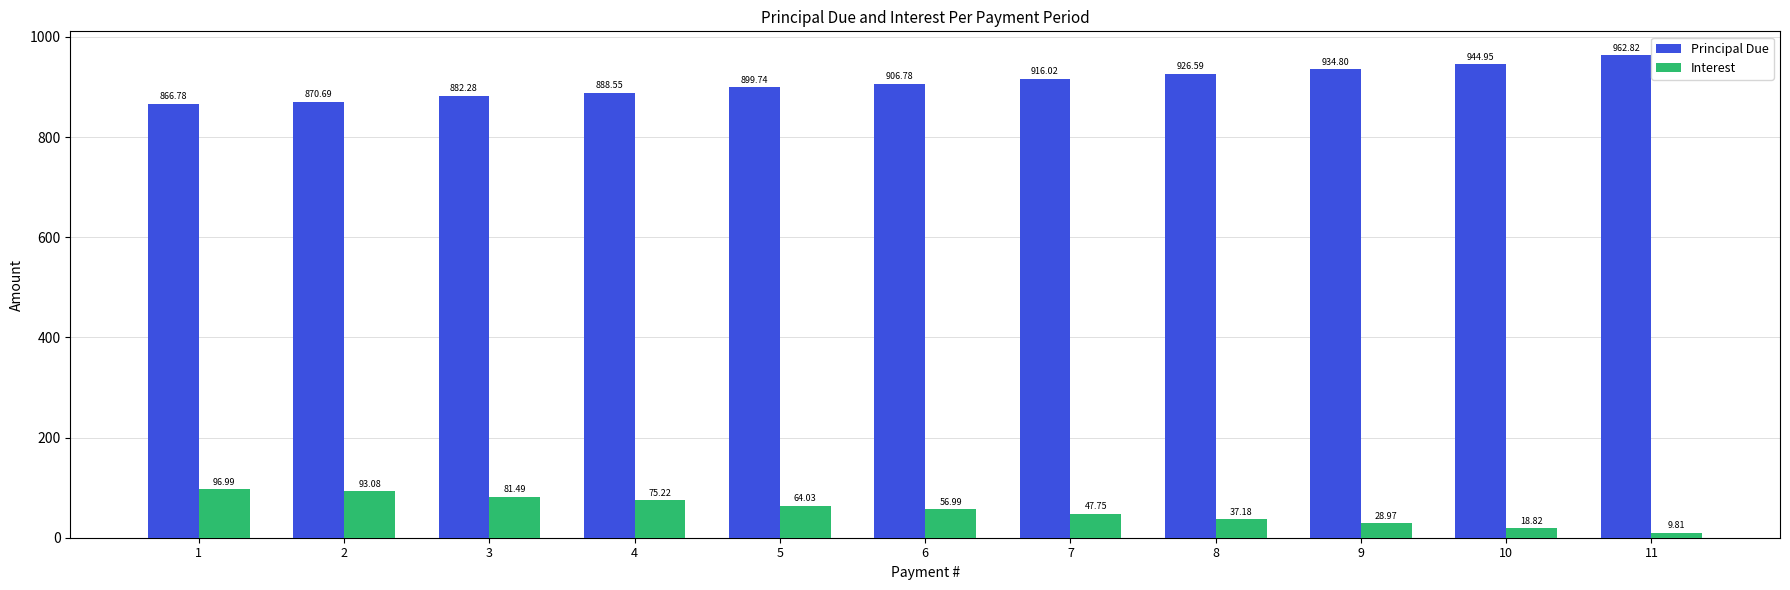

What is the smallest value displayed?

9.8